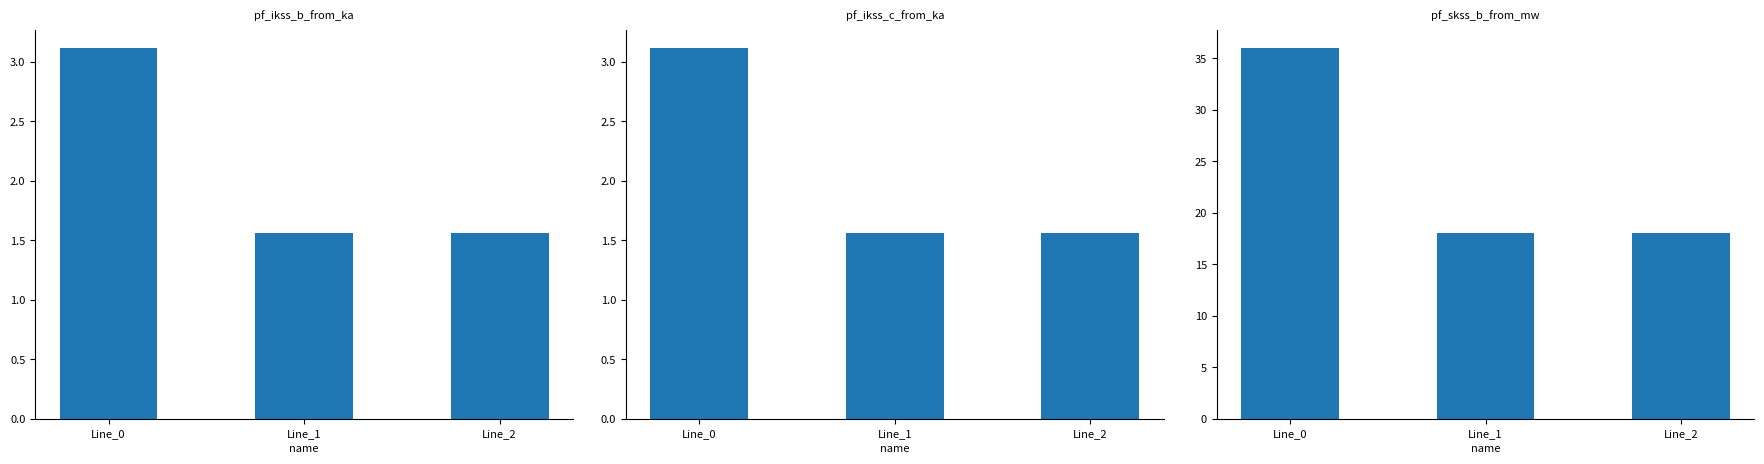

Reading right to left, list all the values displayed in this chart.

pf_ikss_b_from_ka: Line_2=1.6	Line_1=1.6	Line_0=3.1
pf_ikss_c_from_ka: Line_2=1.6	Line_1=1.6	Line_0=3.1
pf_skss_b_from_mw: Line_2=18.0	Line_1=18.0	Line_0=36.0